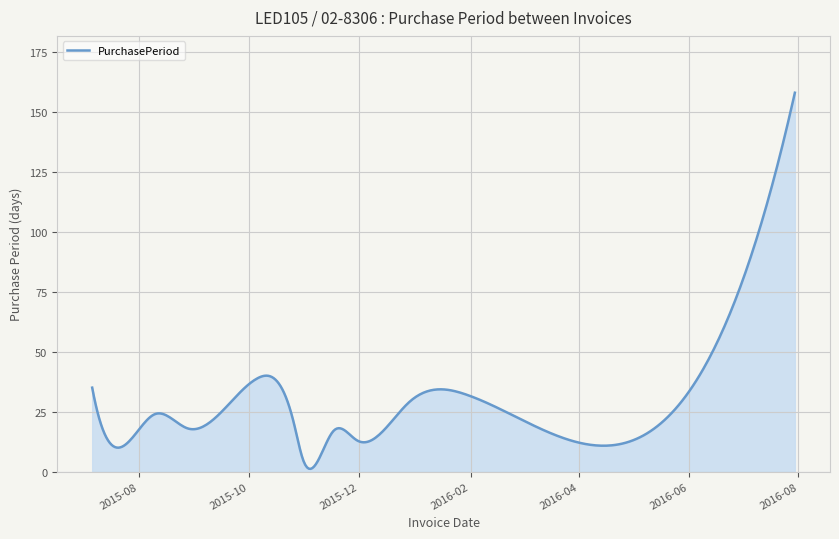

What is the maximum value shown in the chart?

158.0